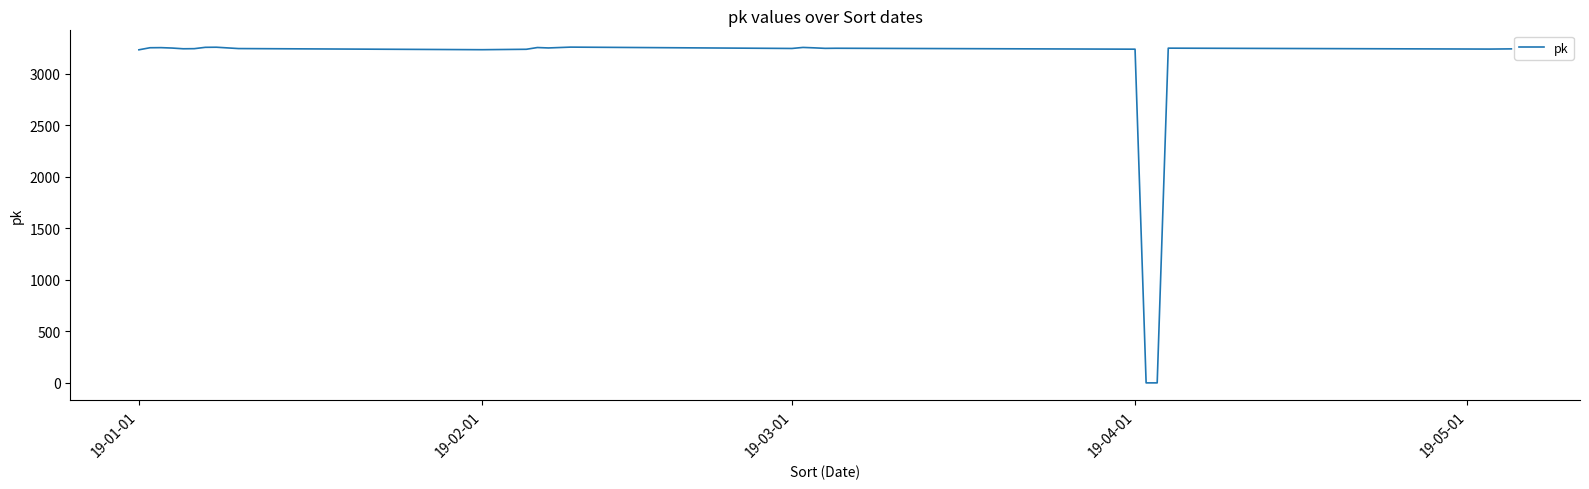

What is the maximum value shown in the chart?

3256